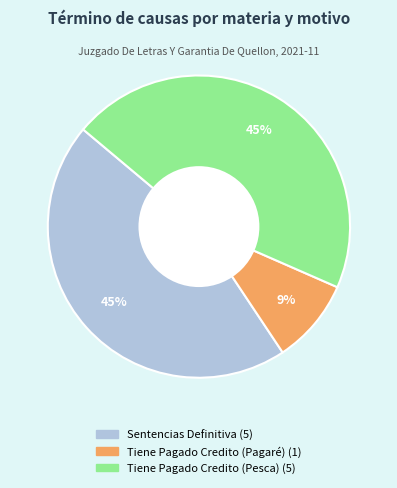

To the nearest percent, what is the difference between the largest and smallest slice percentages?

36%